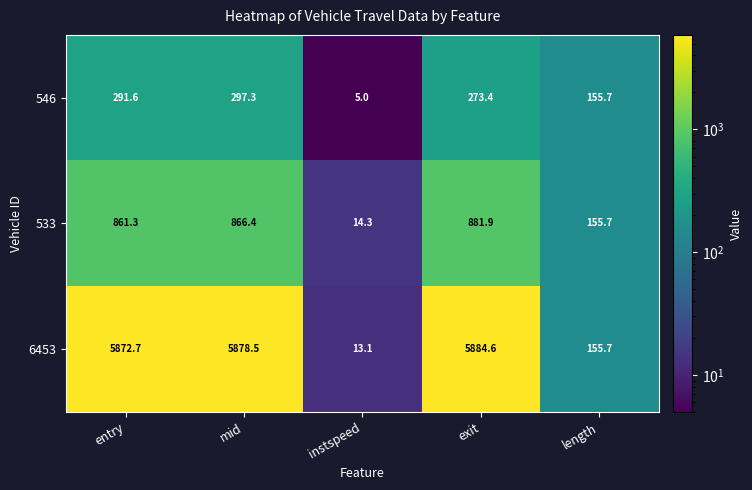

List the series in order of their peak value, highest first.

6453, 533, 546